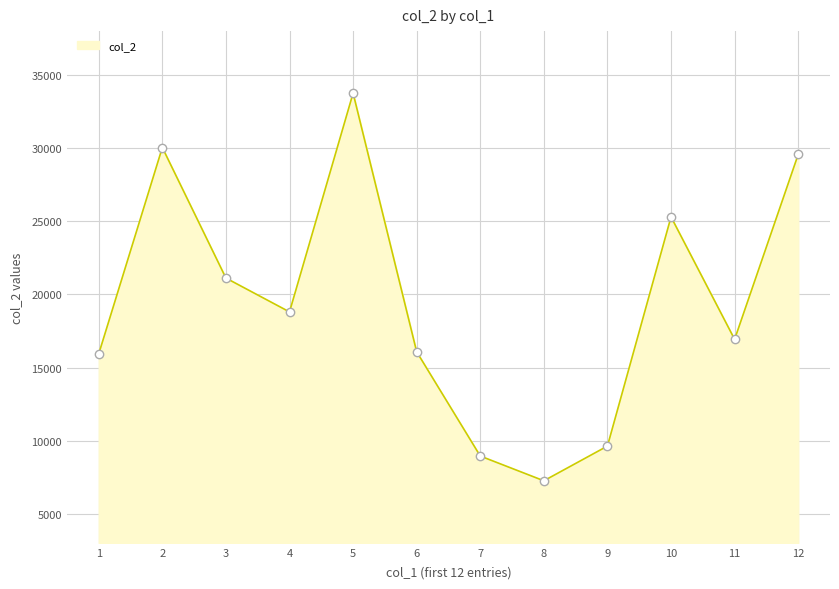

Reading left to right, extract all data points from this chart.

1=15941	2=30037	3=21119	4=18807	5=33753	6=16082	7=8960	8=7270	9=9642	10=25297	11=16933	12=29565